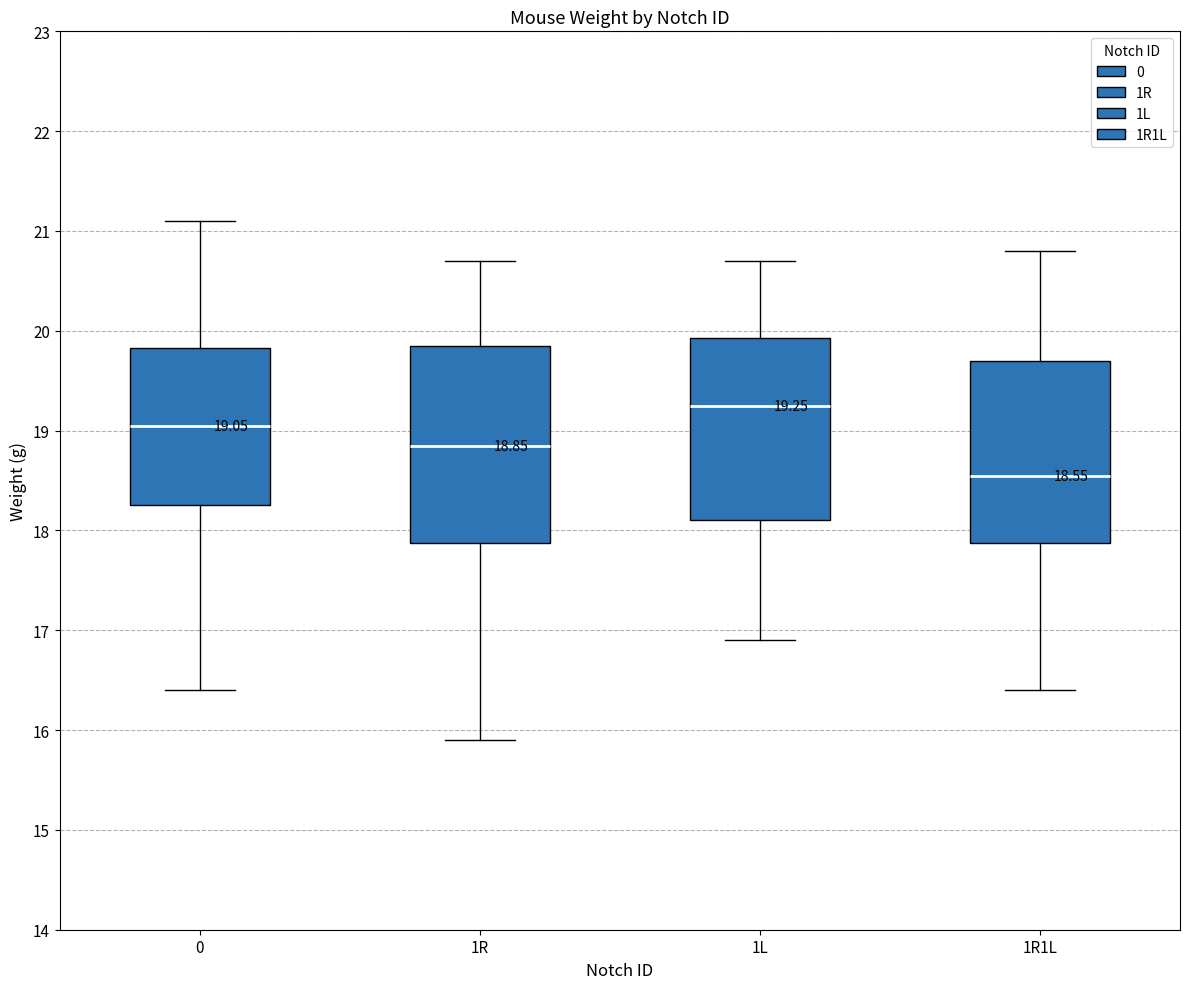

Which box has the highest median line?

1L